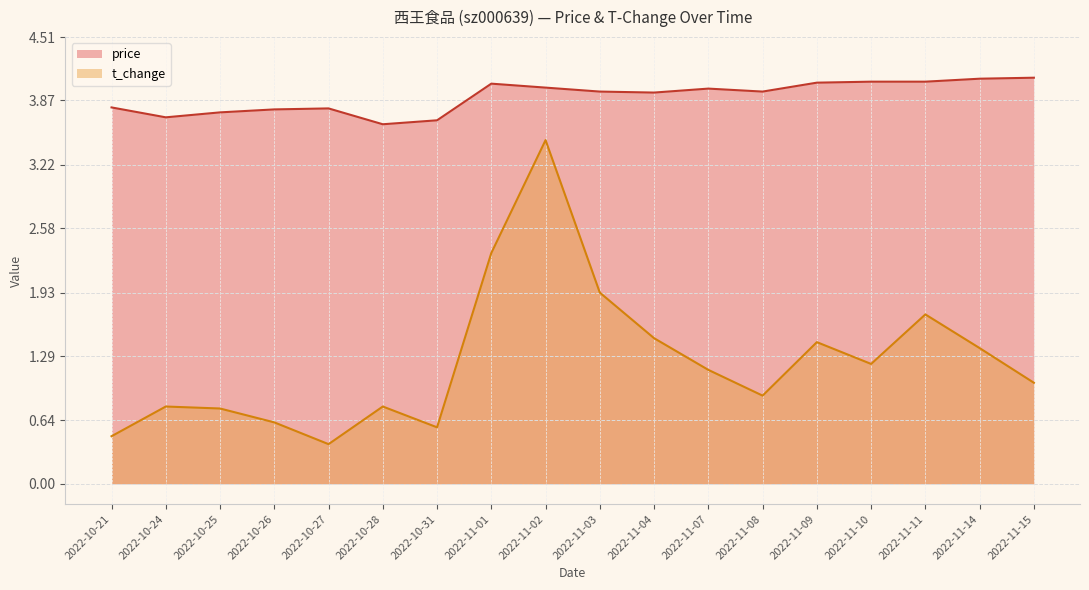

Rank the series by their average value, from lowest to highest.

t_change, price